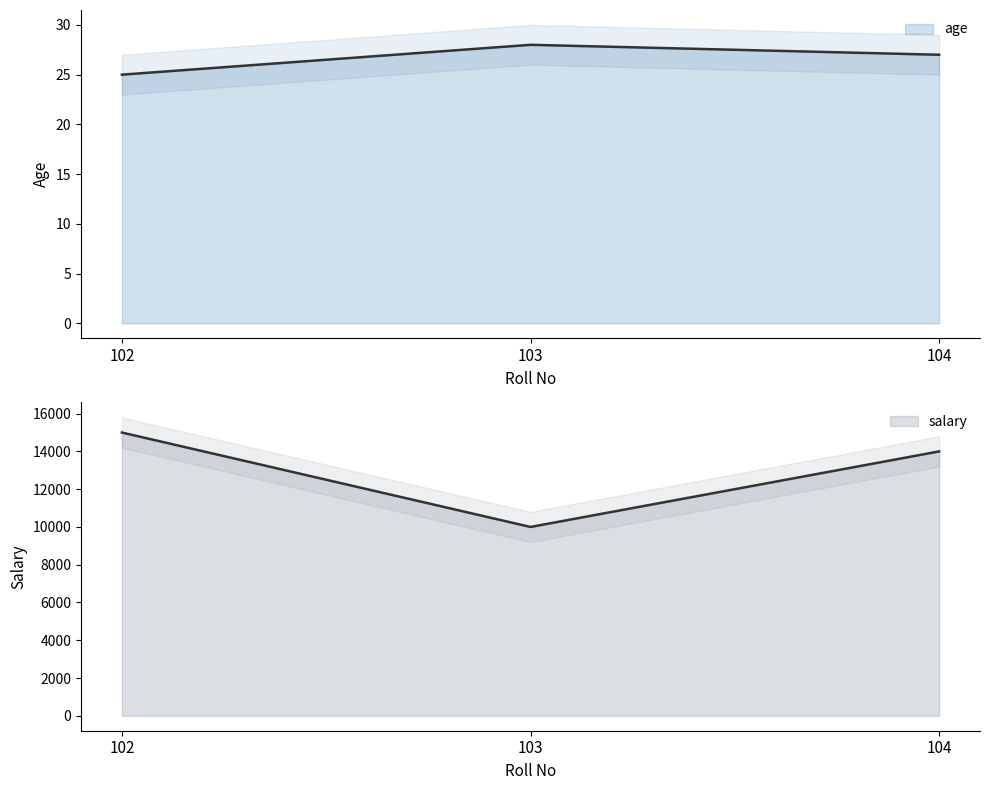

List the labels in order of age value, smallest first.

102, 104, 103